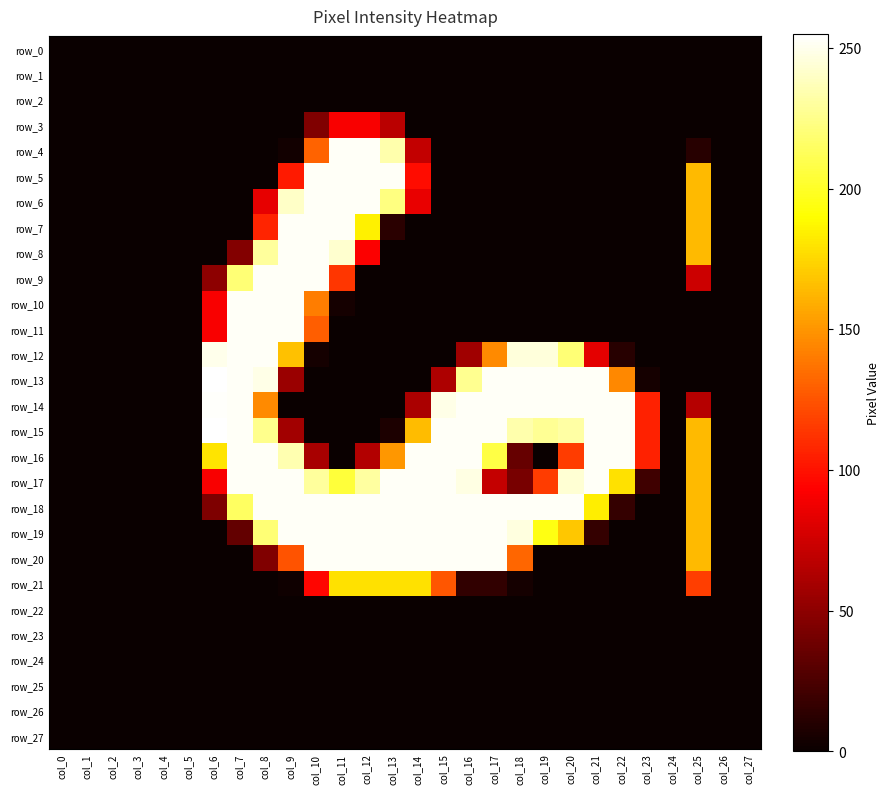

The row_17 series shows 0 at col_26. True or false?

True